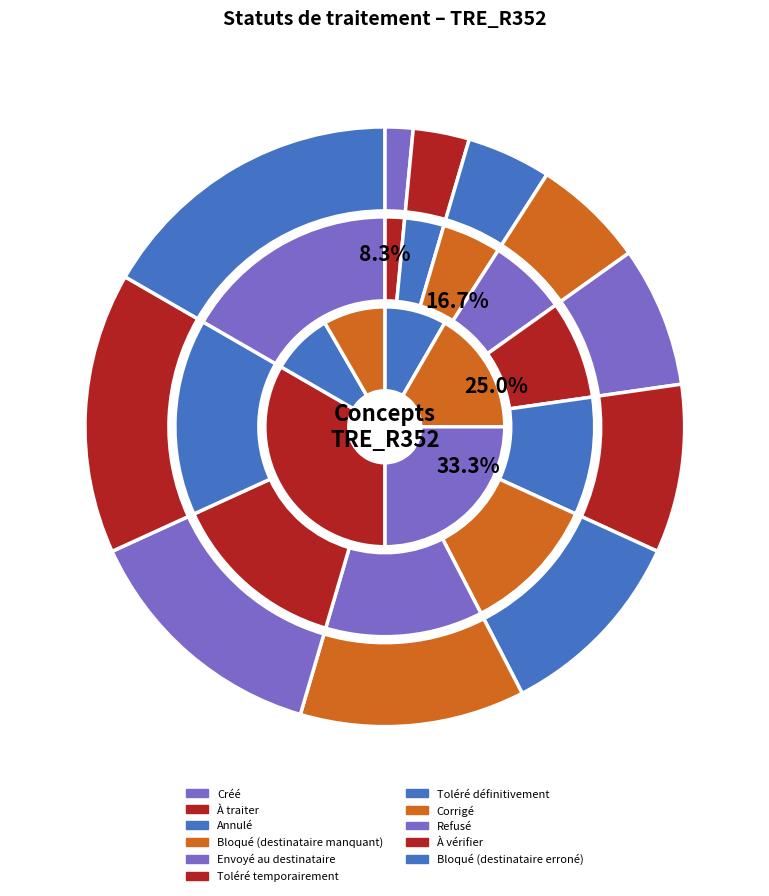

What is the change in value from Toléré temporairement to À vérifier?

+4